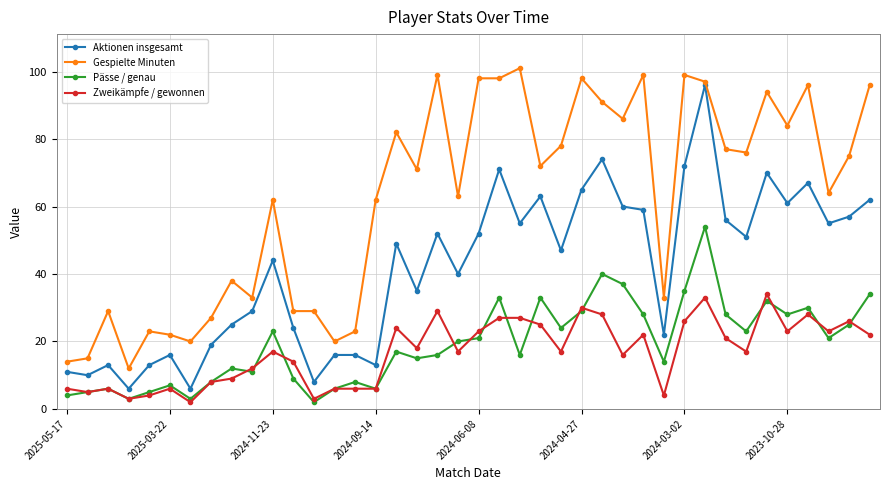

What is the minimum value shown in the chart?

2